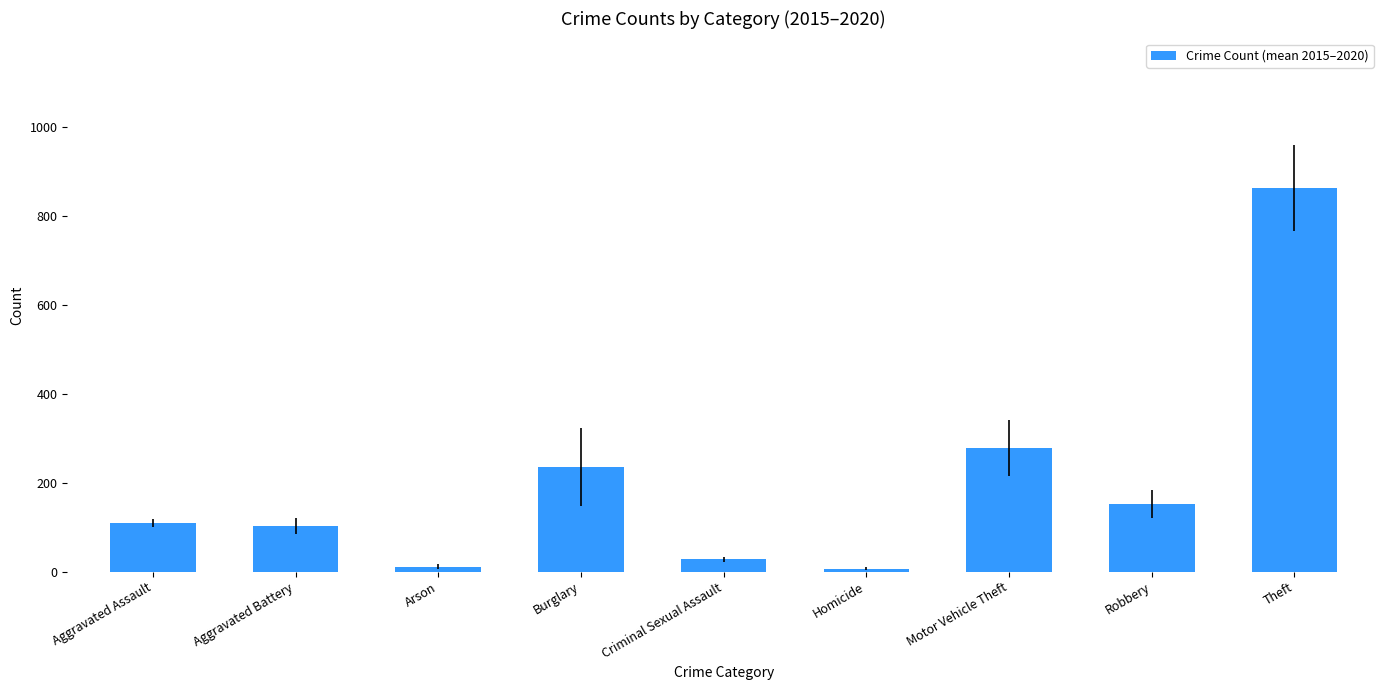

The chart shows a value of 103.0 at Aggravated Battery. True or false?

True